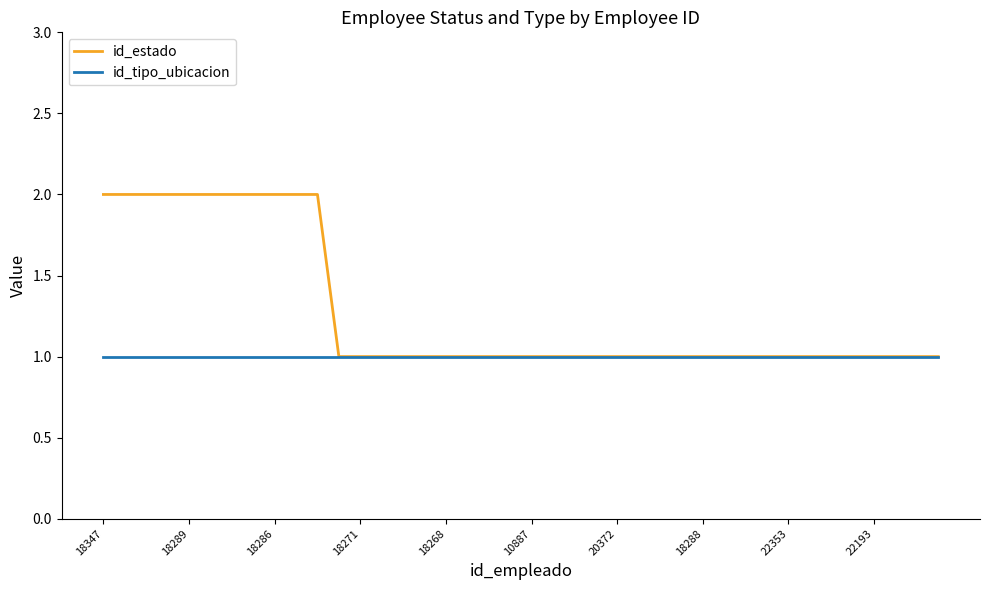

What is the smallest value displayed?

1